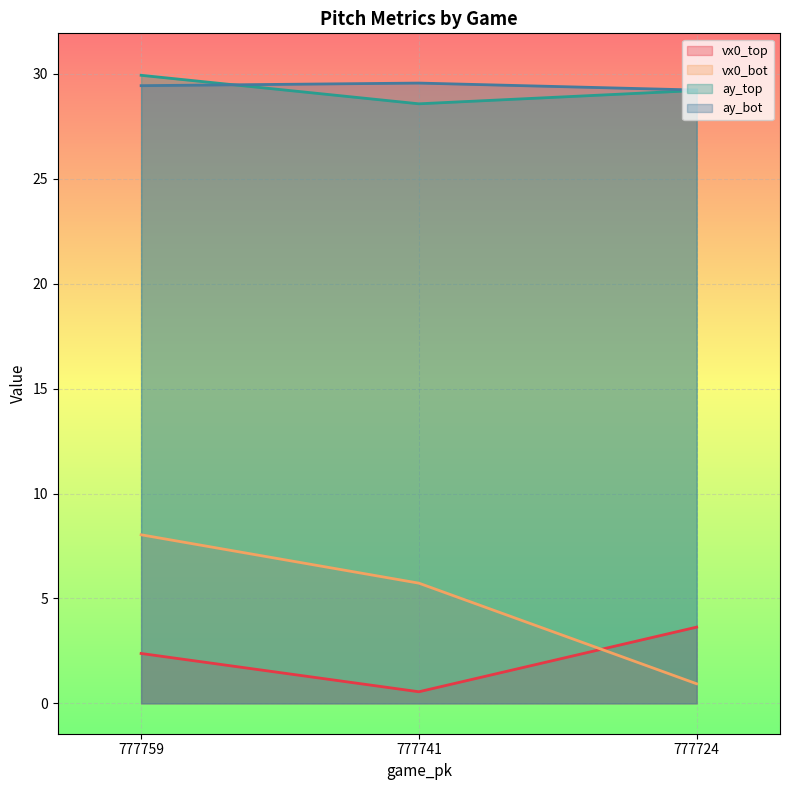

How many series are shown in this chart?

4